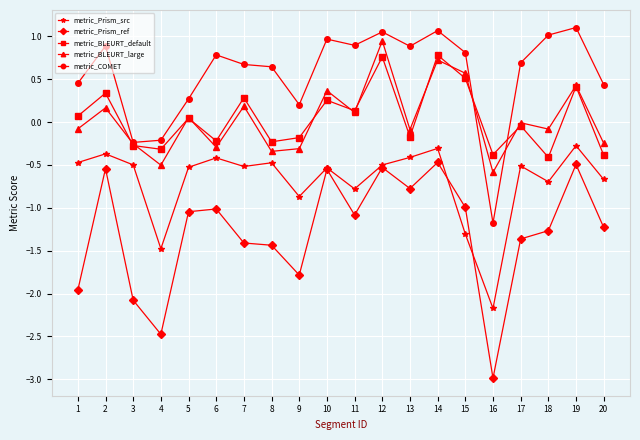

Read the metric_BLEURT_large value at 4.

-0.5